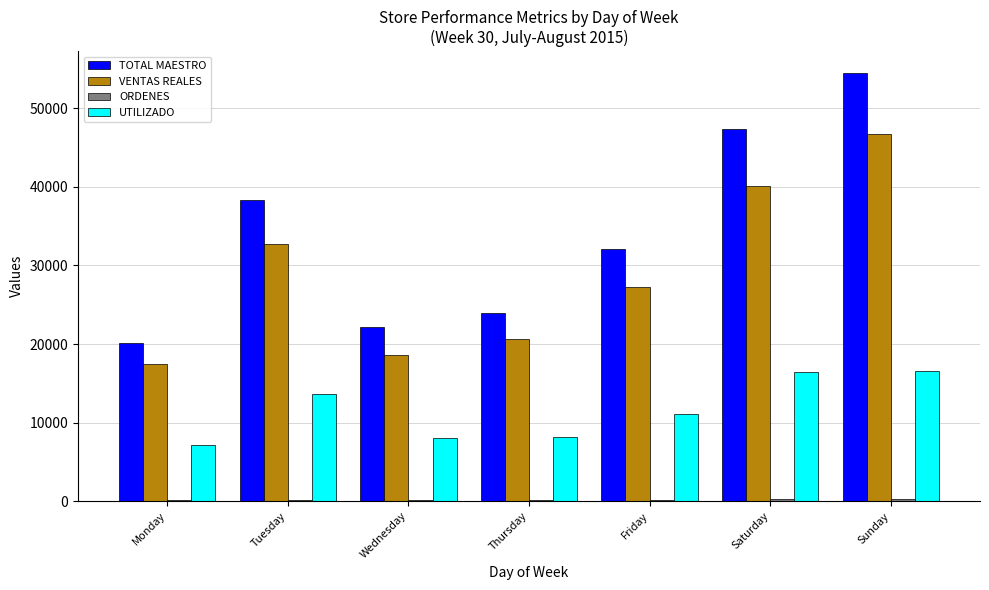

How many groups of bars are there?

7